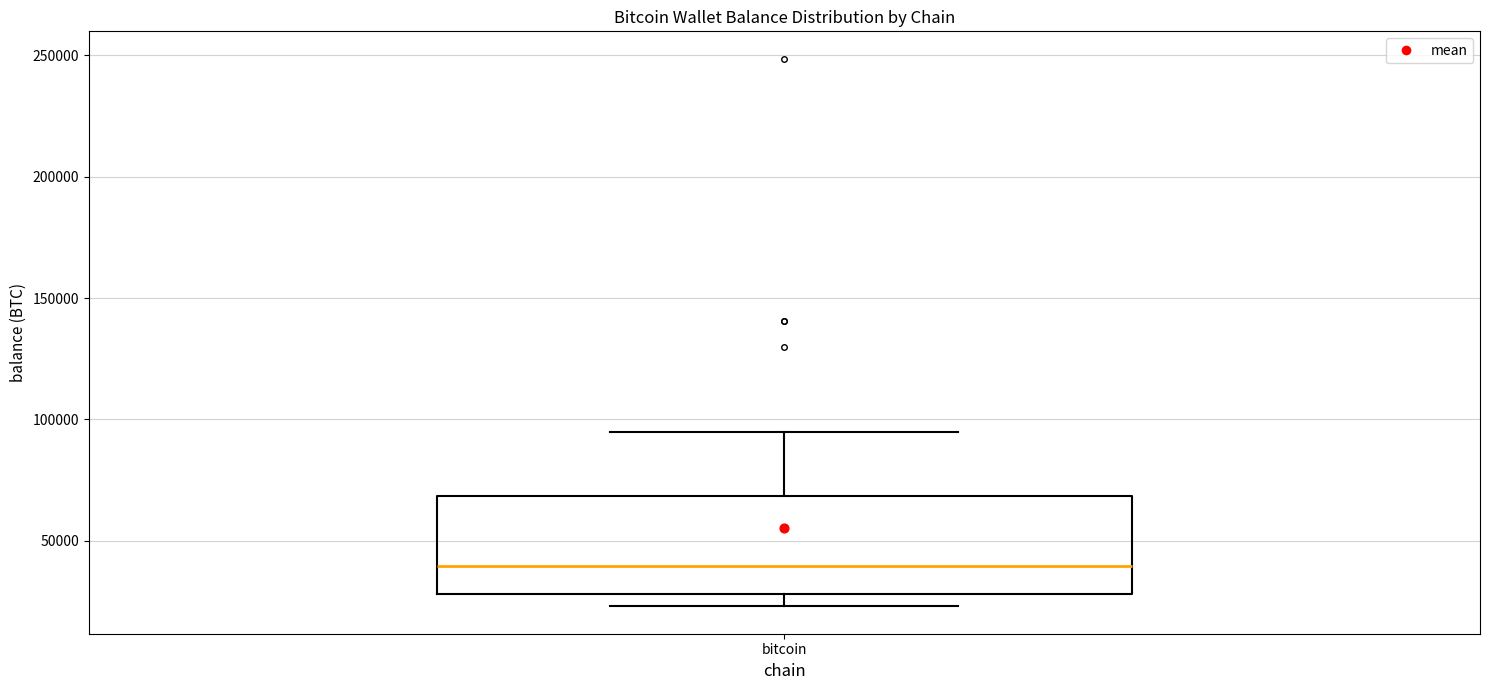

Read this box plot against the y-axis: the position of the median line, the range covered by the box, and the ends of both whiskers. The values are not printed on the chart, so give them approximately, as read against the axis.

median 40000, box 30000 to 70000, whiskers 25000 to 95000